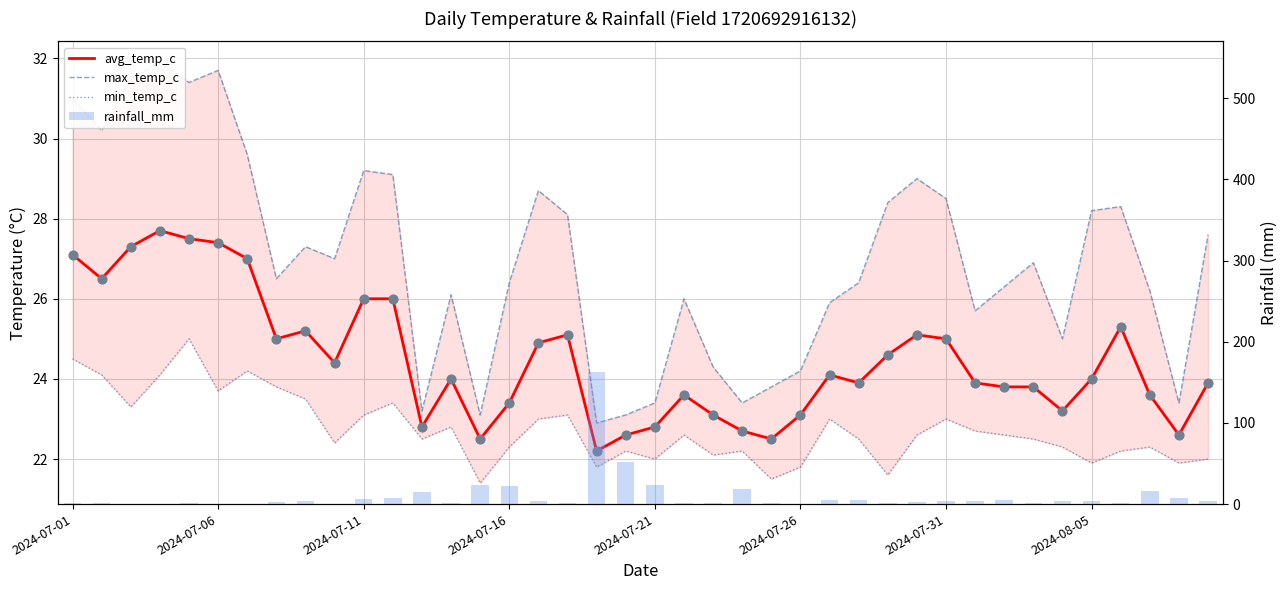

What is the total value across all series at 22?

70.4